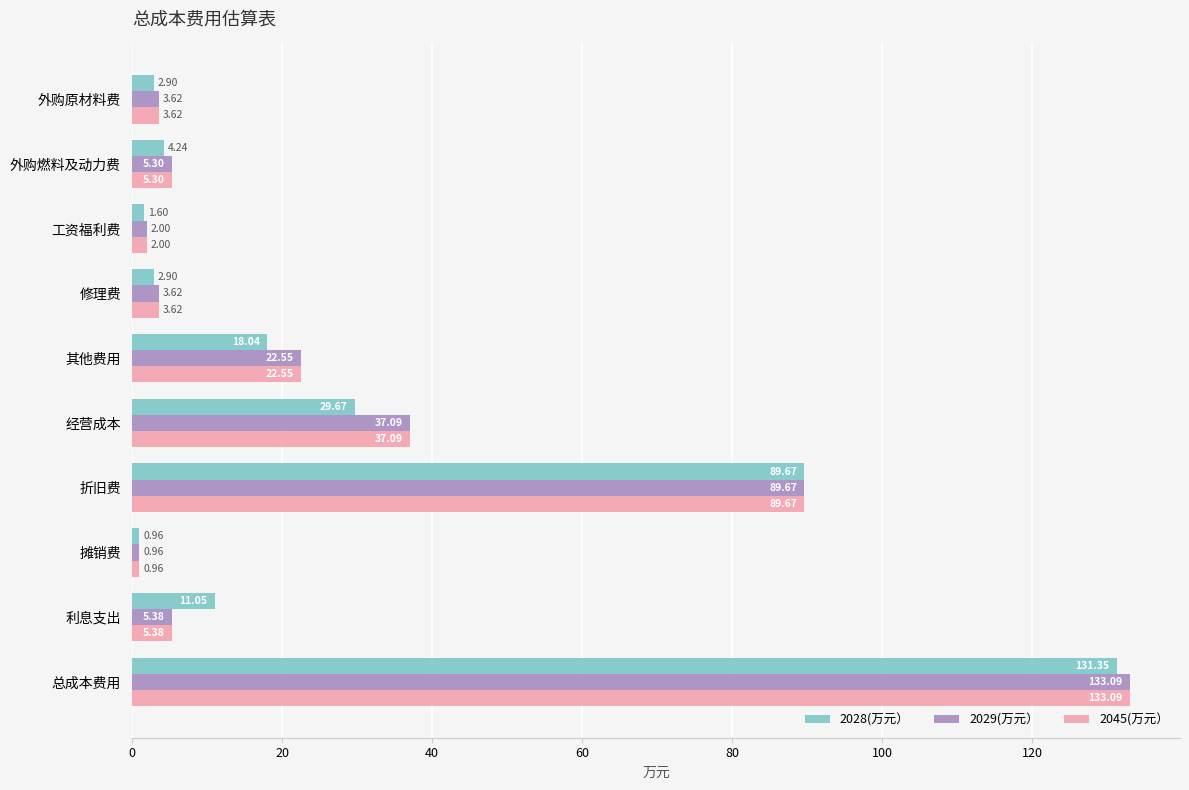

Is the value of 2029(万元） at 摊销费 greater than the value of 2028(万元） at 外购原材料费?

No